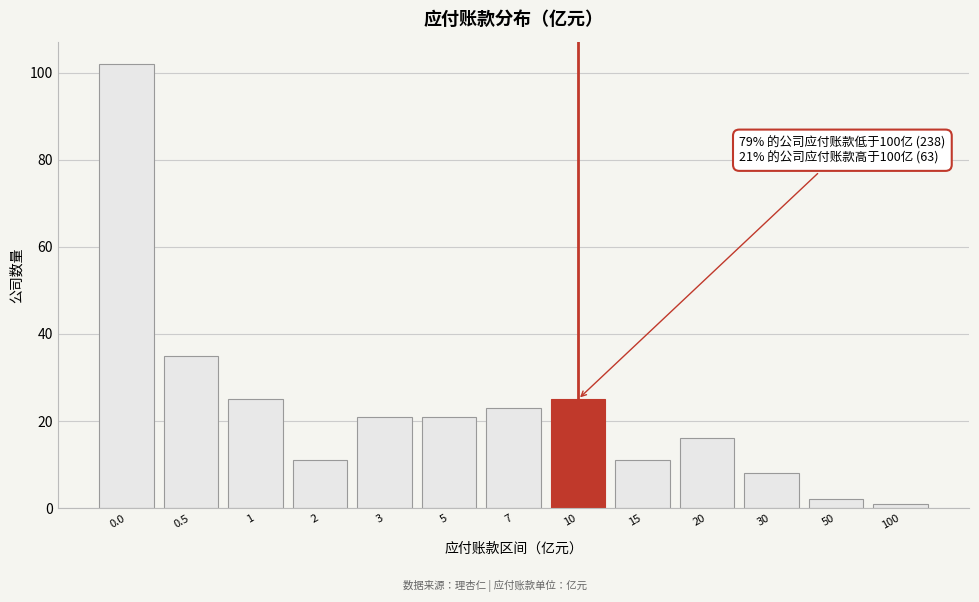

Reading left to right, what are all the values shown in this chart?

102	35	25	11	21	21	23	25	11	16	8	2	1